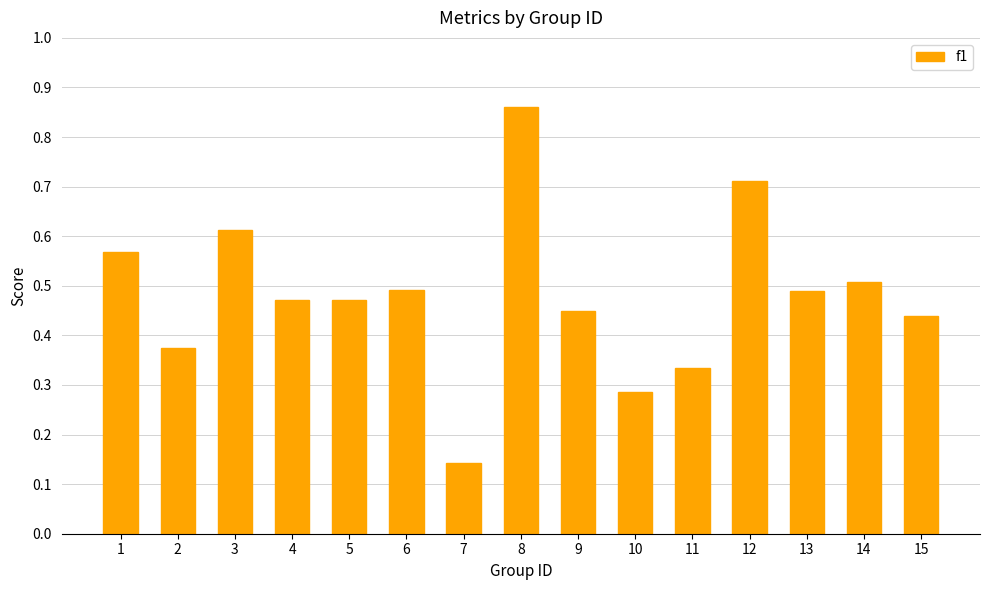

Which category has the lowest value across all series?

7